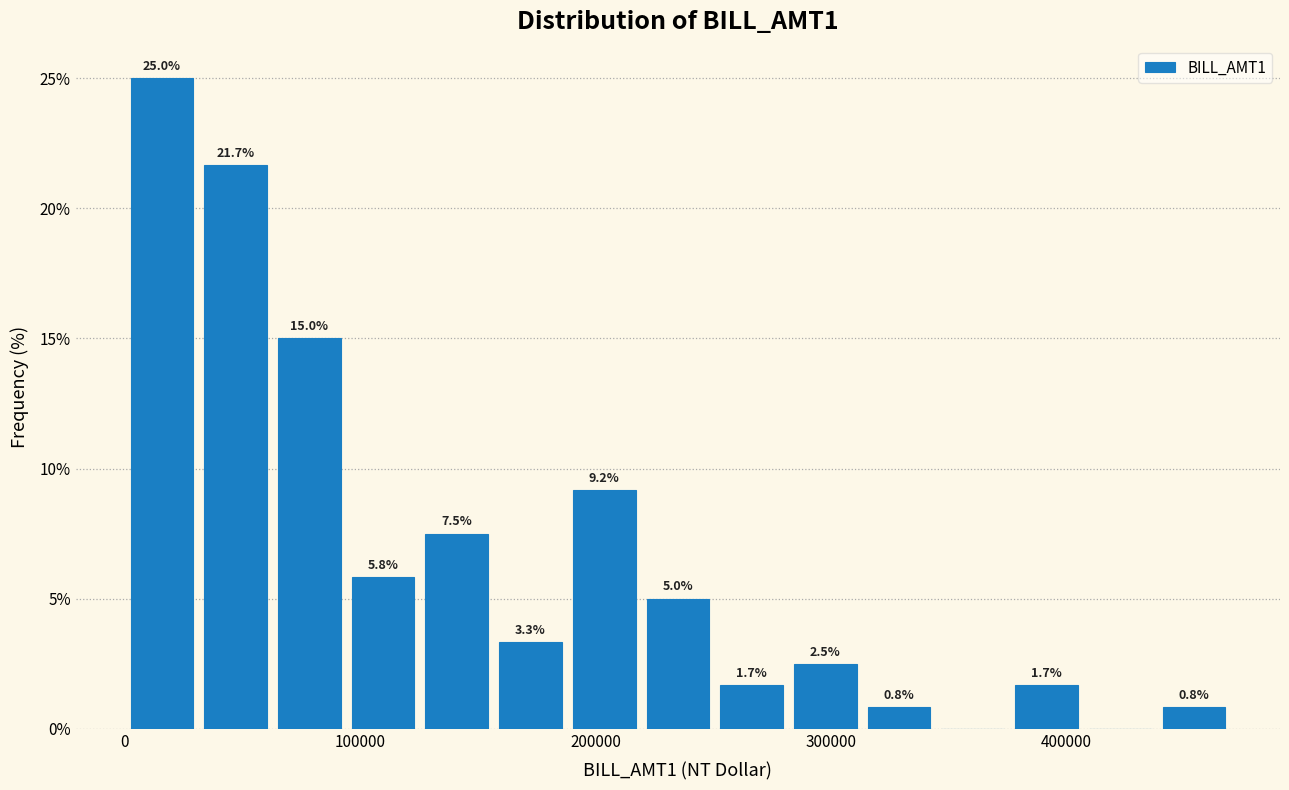

Read against the x-axis, roughly where is the centre of the tallest bar?

20000